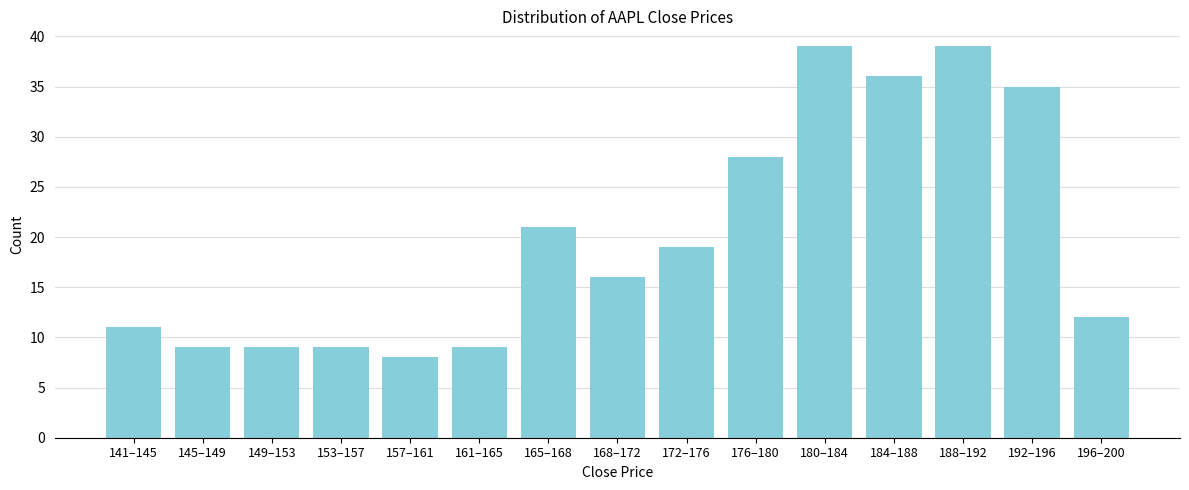

Reading left to right, list all the values displayed in this chart.

11	9	9	9	8	9	21	16	19	28	39	36	39	35	12